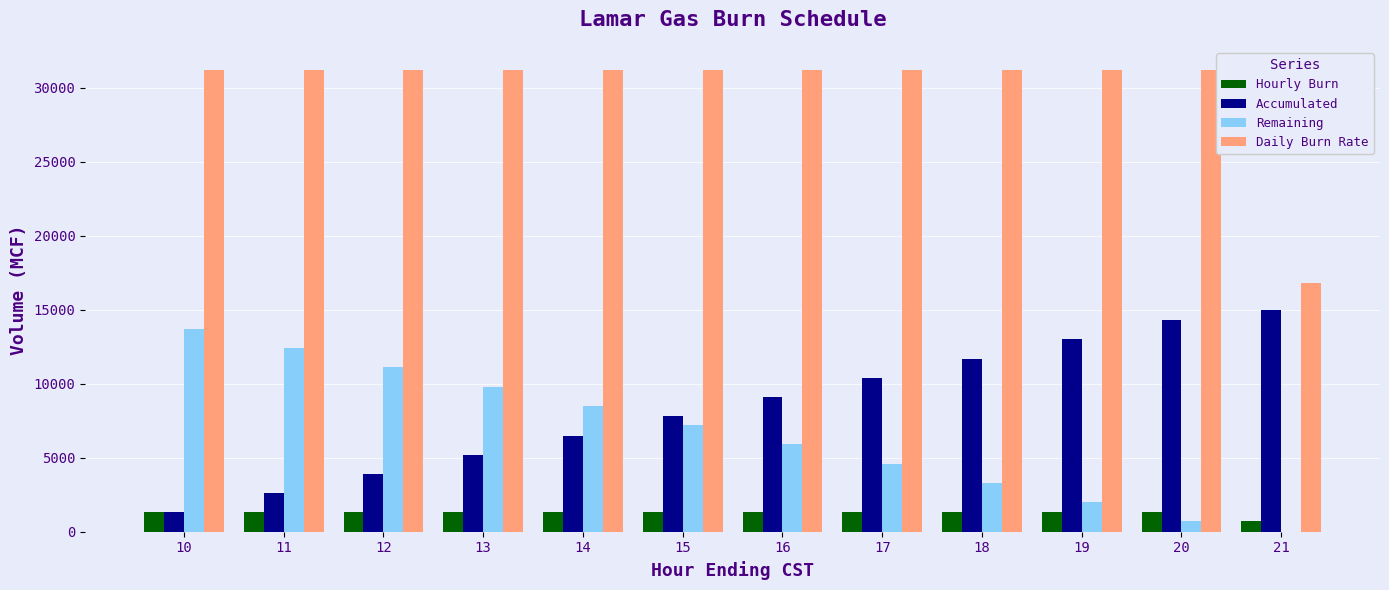

What is the maximum value shown in the chart?

31200